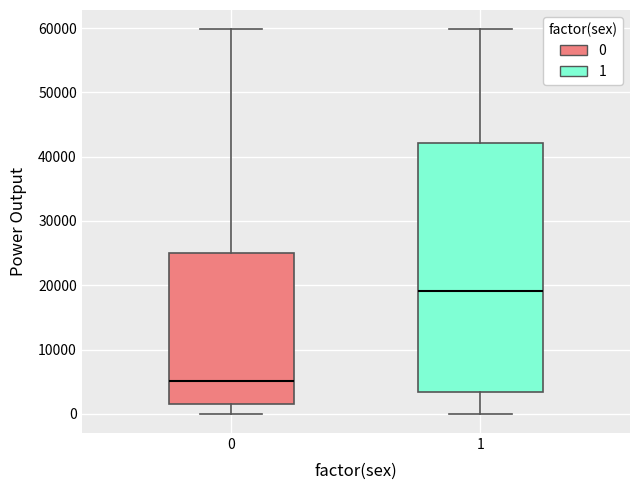

Which box is the tallest, from its lower edge to its upper edge?

1